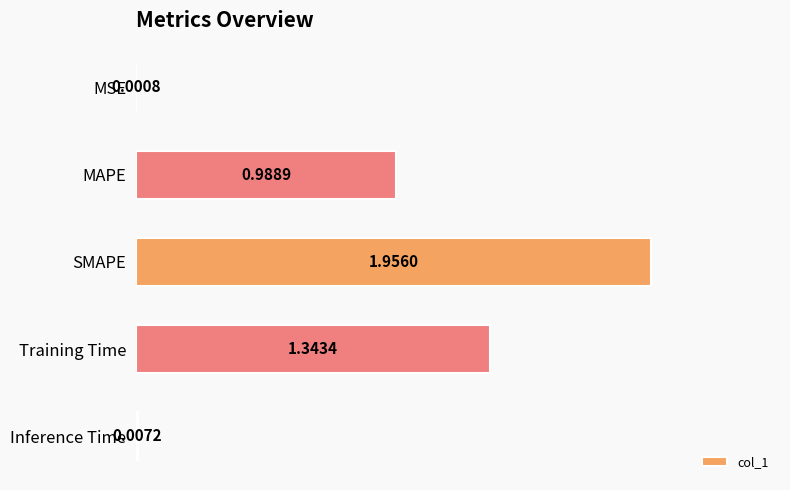

Between SMAPE and MSE, which is larger?

SMAPE